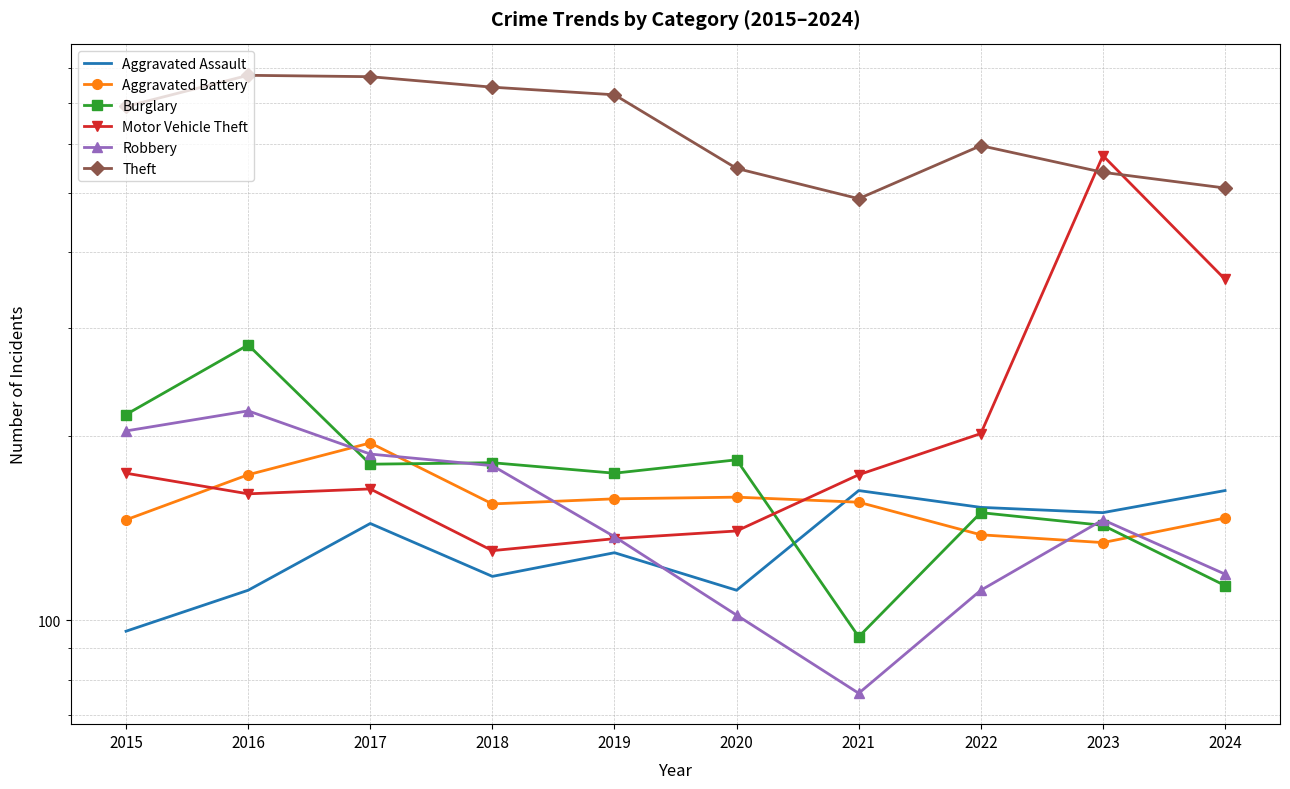

The Motor Vehicle Theft series shows 262 at 2017. True or false?

False